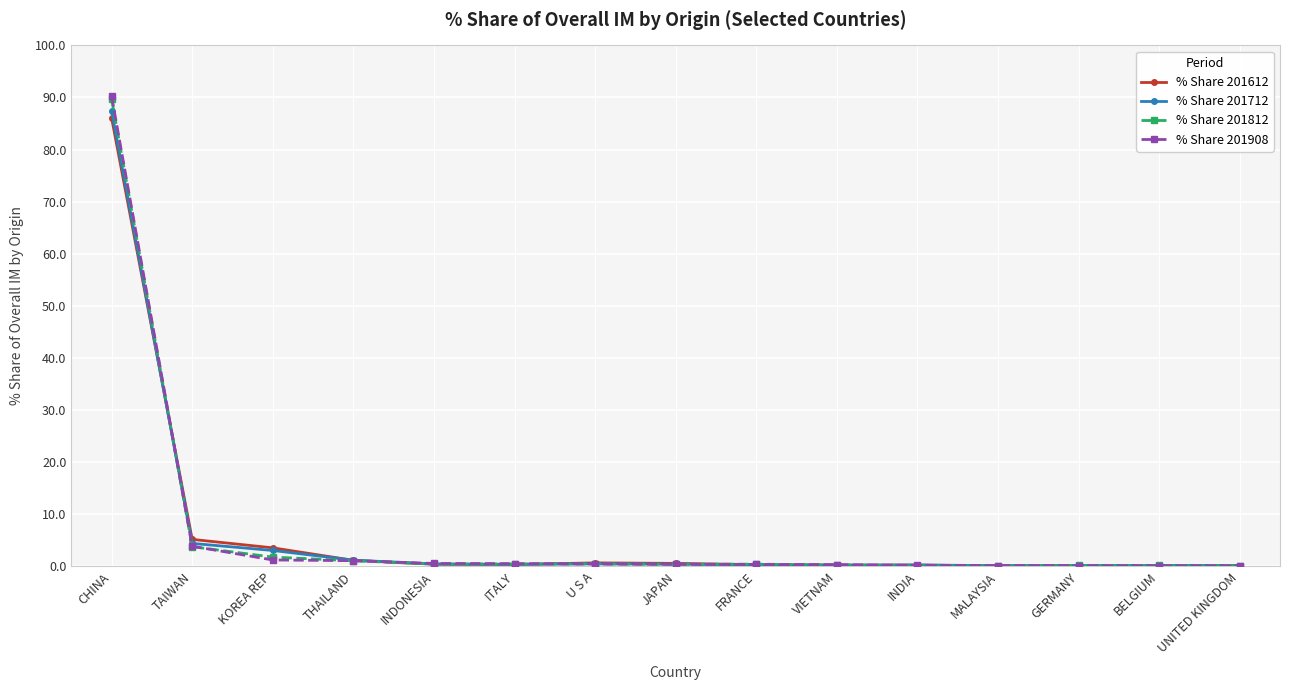

What is the sum of the % Share 201712 values at TAIWAN and VIETNAM?

4.6